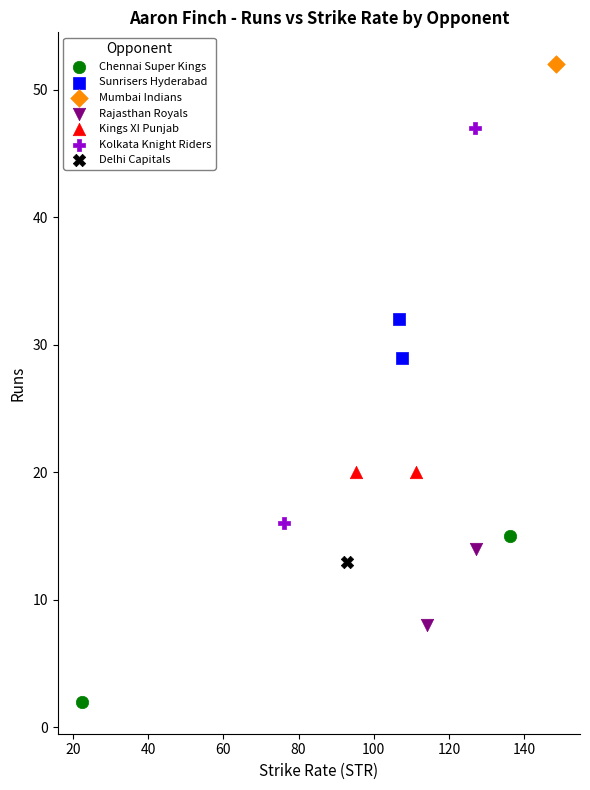

What are all the series names shown in the legend?

Chennai Super Kings, Sunrisers Hyderabad, Mumbai Indians, Rajasthan Royals, Kings XI Punjab, Kolkata Knight Riders, Delhi Capitals